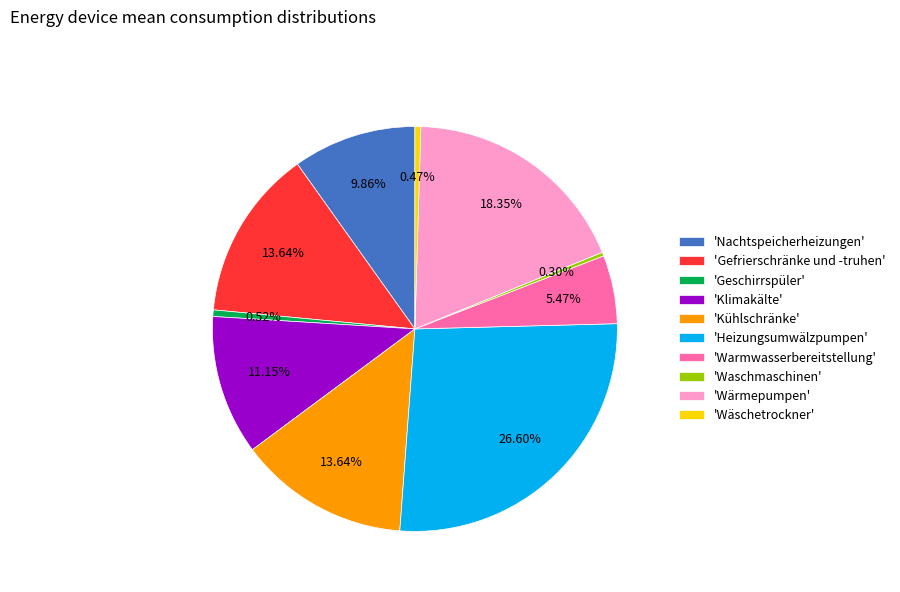

Count the number of slices in the pie.

10